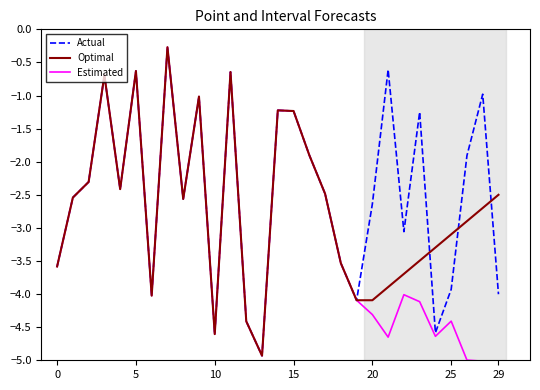

What is the sum of all Optimal values?

-78.8